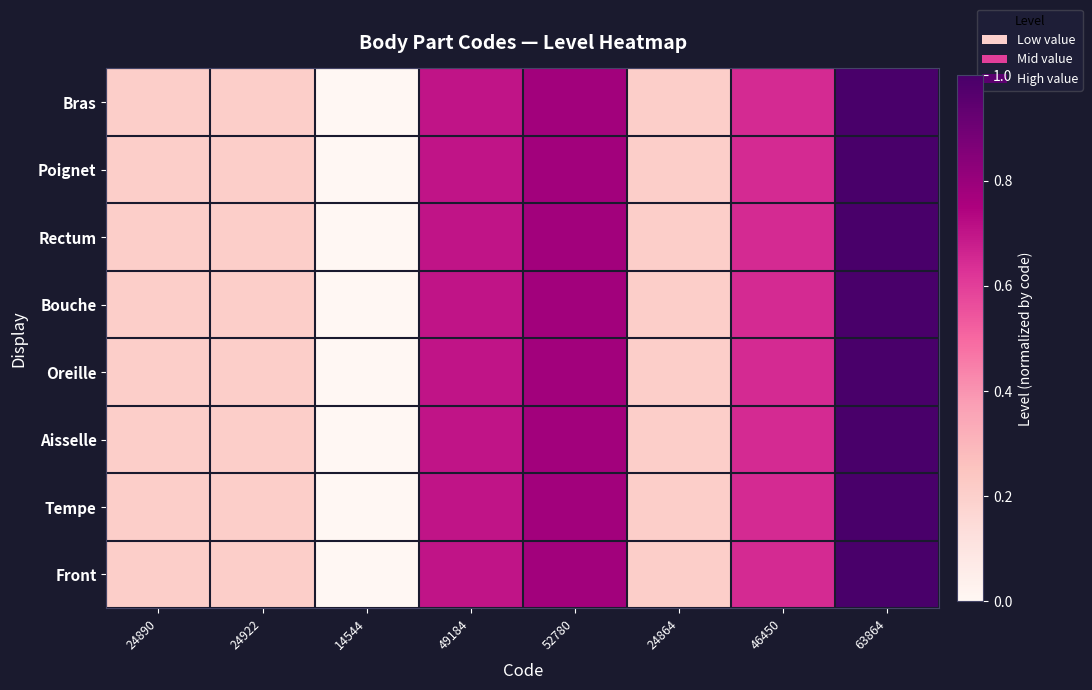

Rank the series at 52780 from highest to lowest value.

Bras, Poignet, Rectum, Bouche, Oreille, Aisselle, Tempe, Front